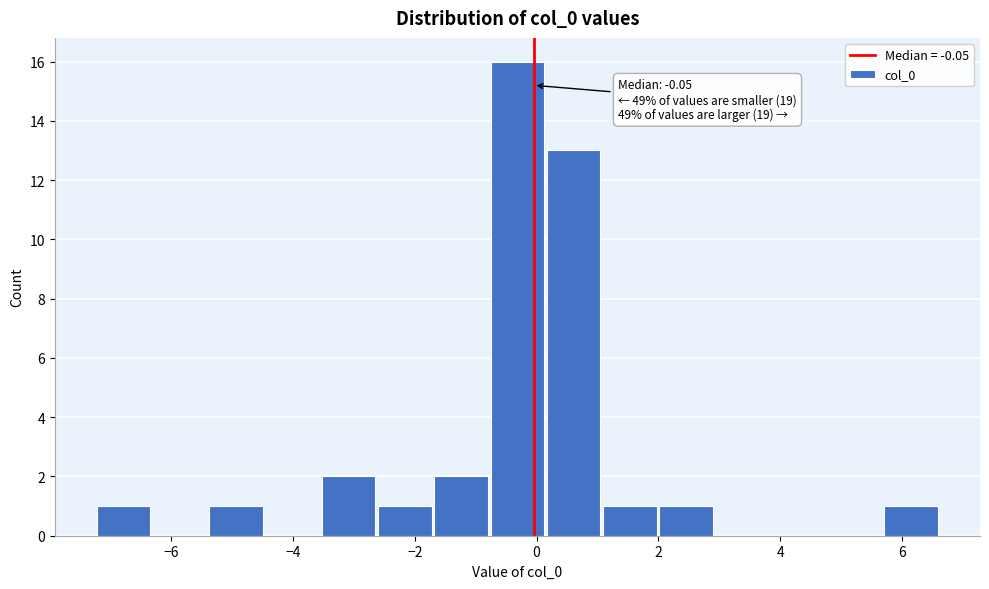

Which range on the x-axis has the tallest bar?

-0.8 to 0.2